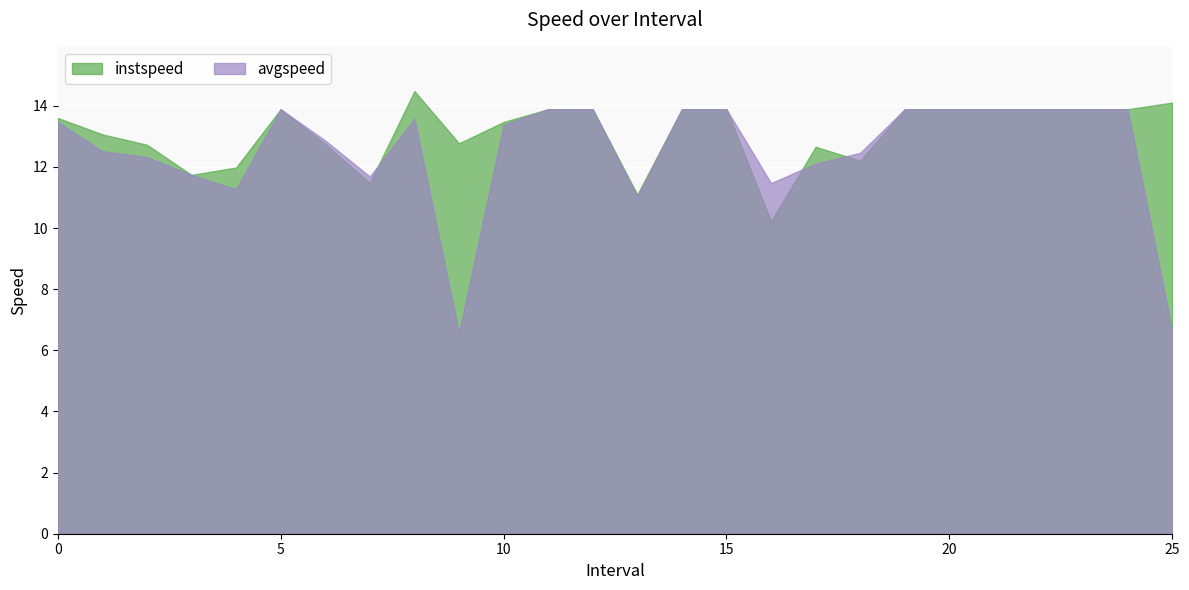

How many data points does each series have?

26